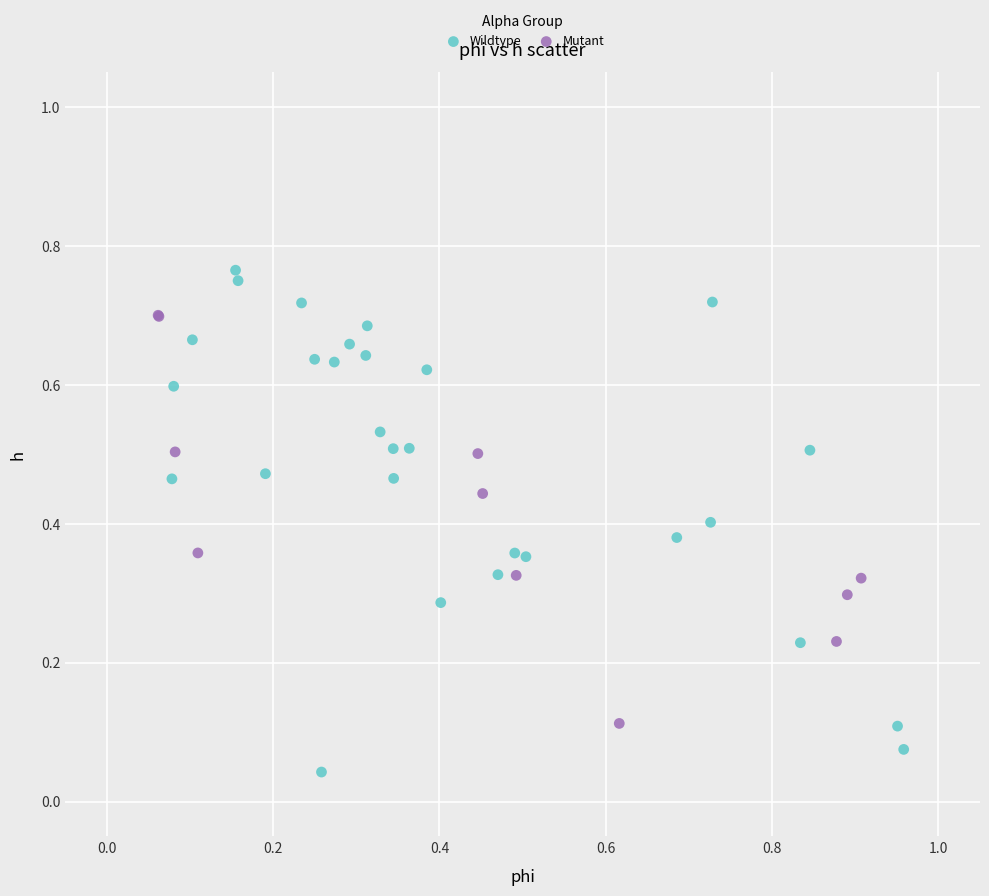

Which series contains the lowest Y value?

Wildtype